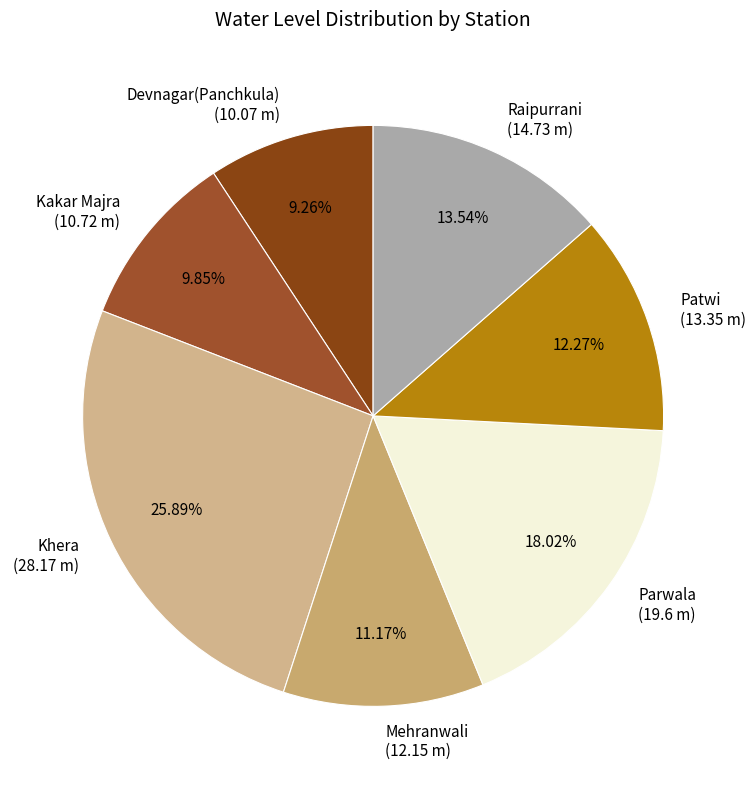

True or false: Khera accounts for 26% of the total.

True